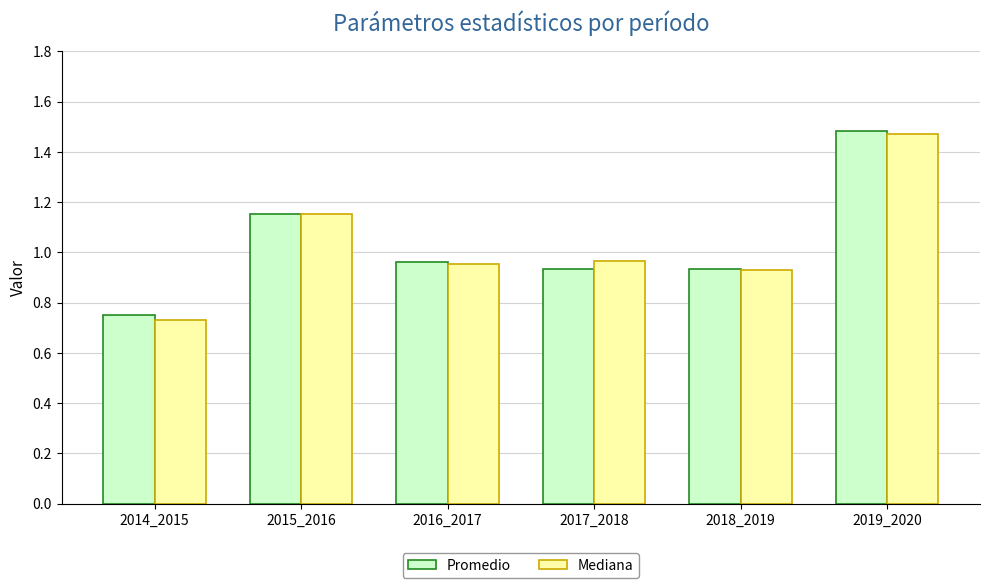

Which series has the widest spread of values?

Mediana